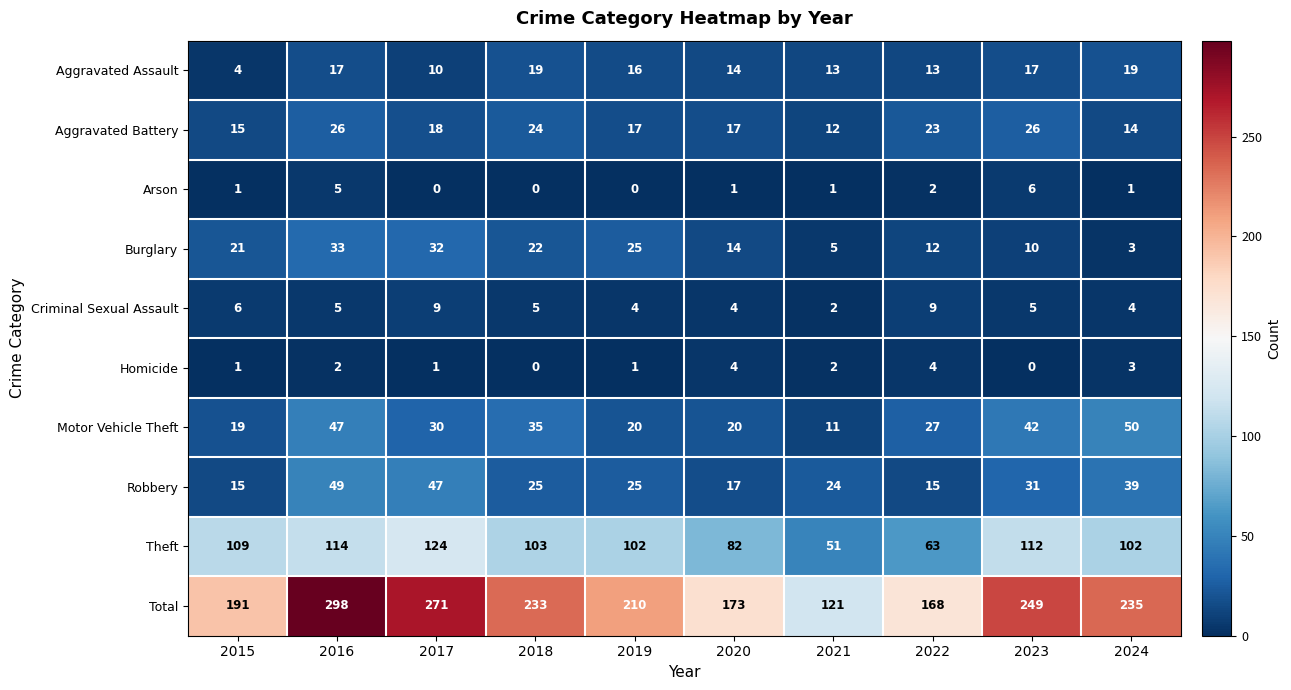

Read the Robbery value at 2020.

17